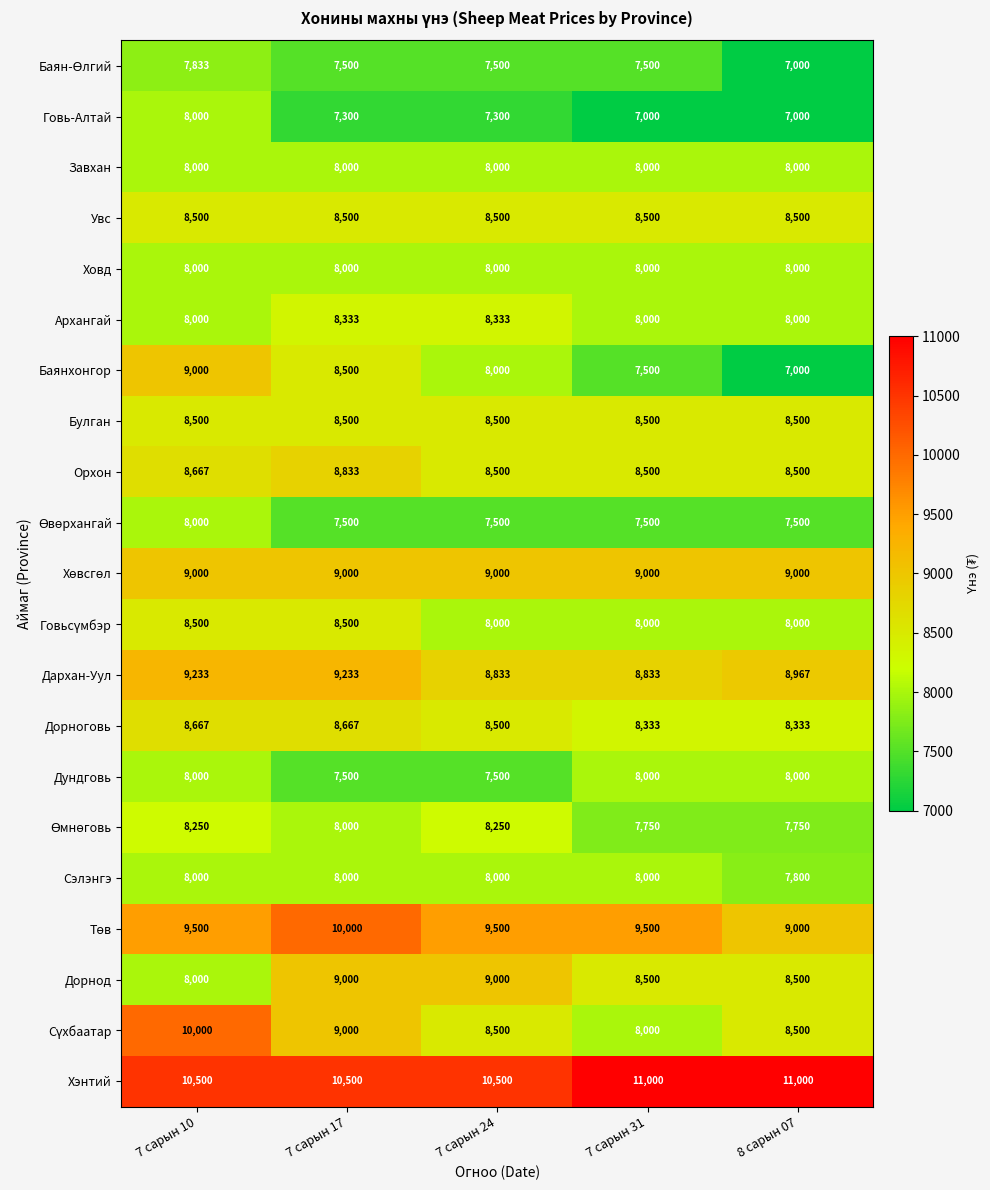

The Сэлэнгэ series shows 8000 at 7 сарын 31. True or false?

True